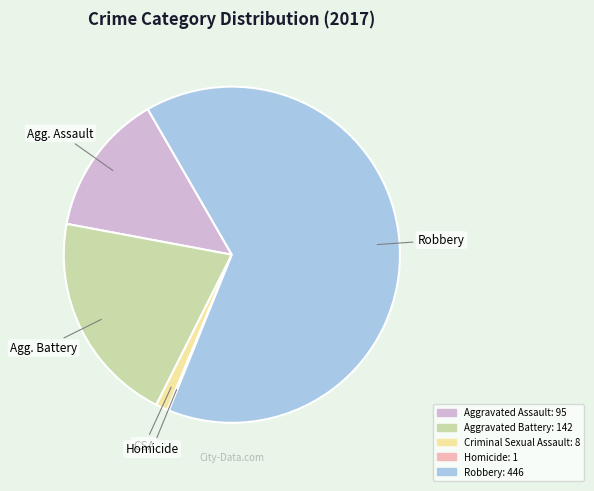

Is there any slice that represents more than half of the pie?

Yes